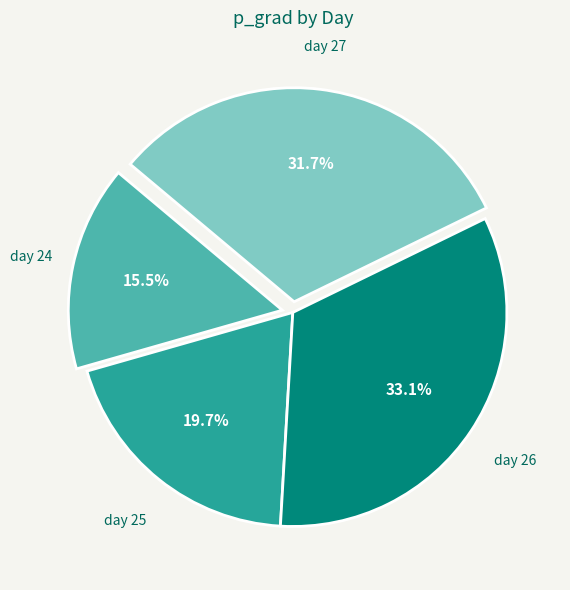

Combined, do day 25 and day 26 account for over 50%?

Yes